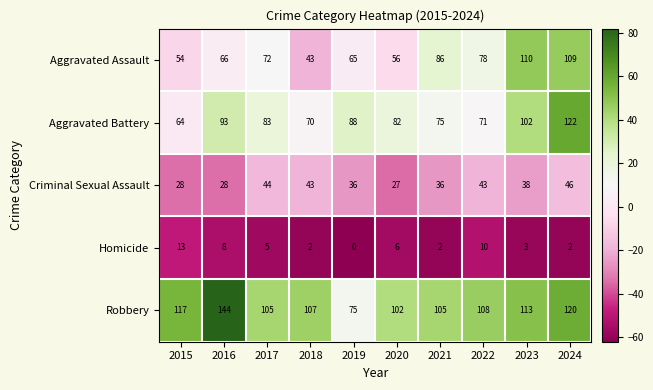

What is the approximate value of Criminal Sexual Assault at 2017, to the nearest 10?

40